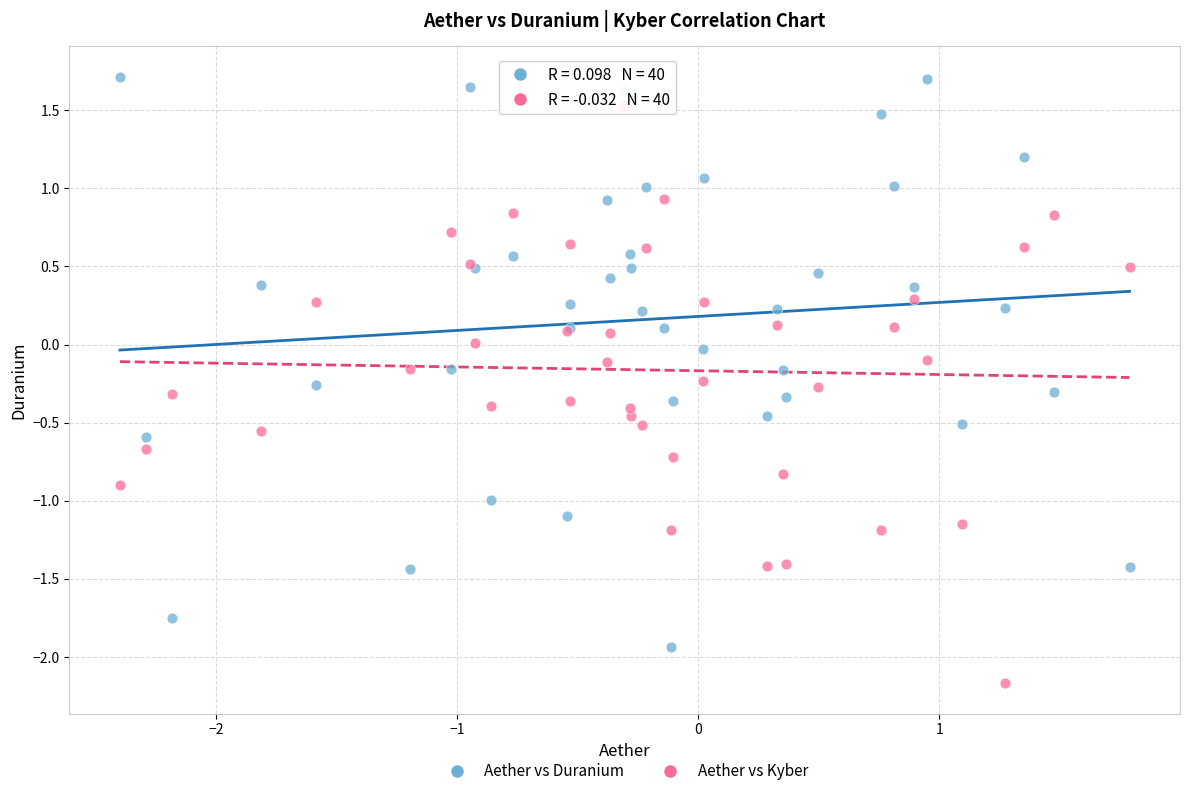

What is the X range (max minus min) for the scatter plot?

4.2